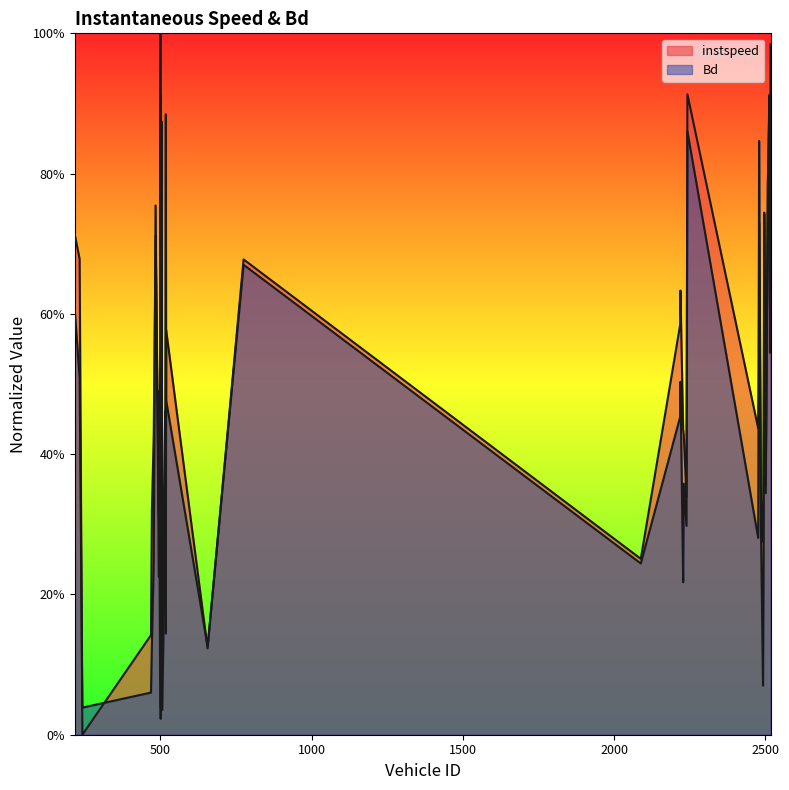

Reading right to left, transcribe all the data shown in this chart.

instspeed: 1.0	0.6	0.9	0.8	0.3	0.7	0.4	0.3	0.3	0.7	0.5	0.4	0.9	0.3	0.4	0.4	0.6	0.6	0.3	0.7	0.1	0.6	0.1	0.5	0.4	0.1	0.9	0.8	0.0	1.0	0.3	0.5	0.3	0.7	0.4	0.3	0.1	0.0	0.7	0.7
Bd: 0.9	0.5	0.9	0.8	0.4	0.7	0.2	0.1	0.3	0.8	0.6	0.3	0.9	0.3	0.4	0.2	0.5	0.5	0.2	0.7	0.1	0.5	0.9	0.4	0.2	0.0	0.9	0.7	0.0	0.9	0.1	0.4	0.2	0.8	0.2	0.1	0.1	0.0	0.5	0.6